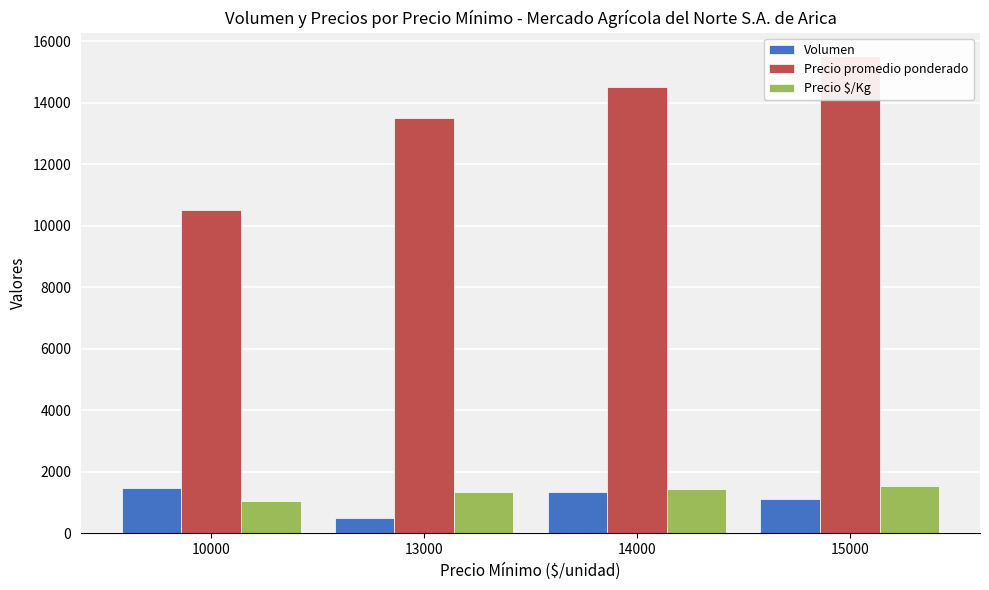

What is the sum of all Precio promedio ponderado values?

54013